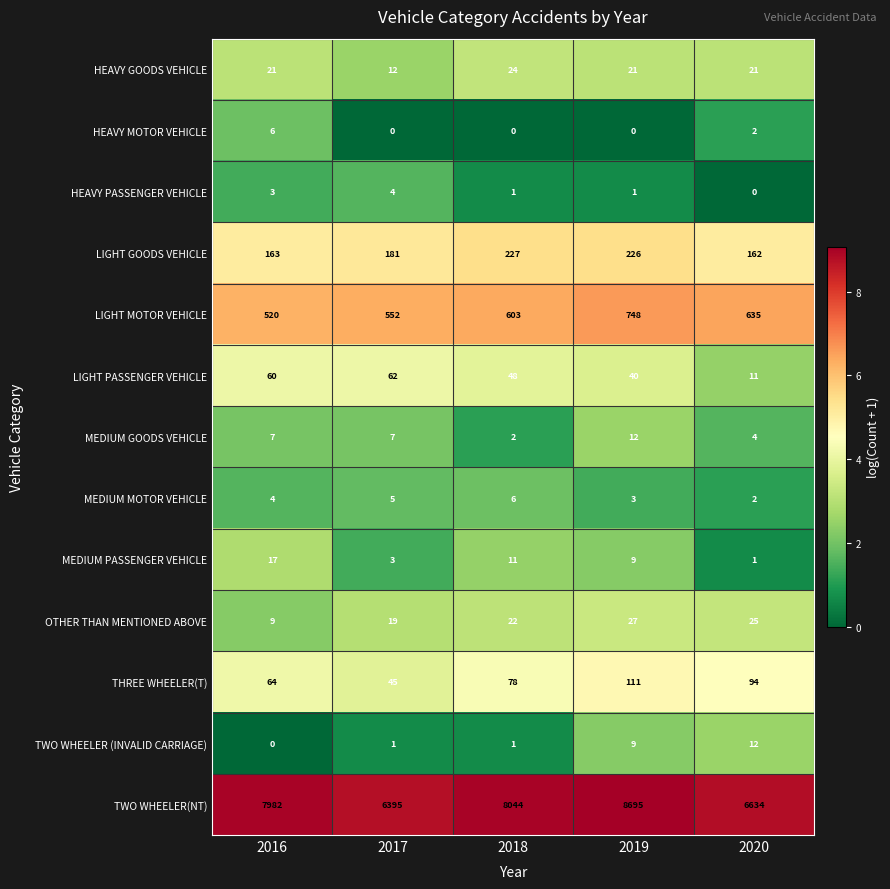

True or false: TWO WHEELER (INVALID CARRIAGE) has a value of 1 at 2018.

True